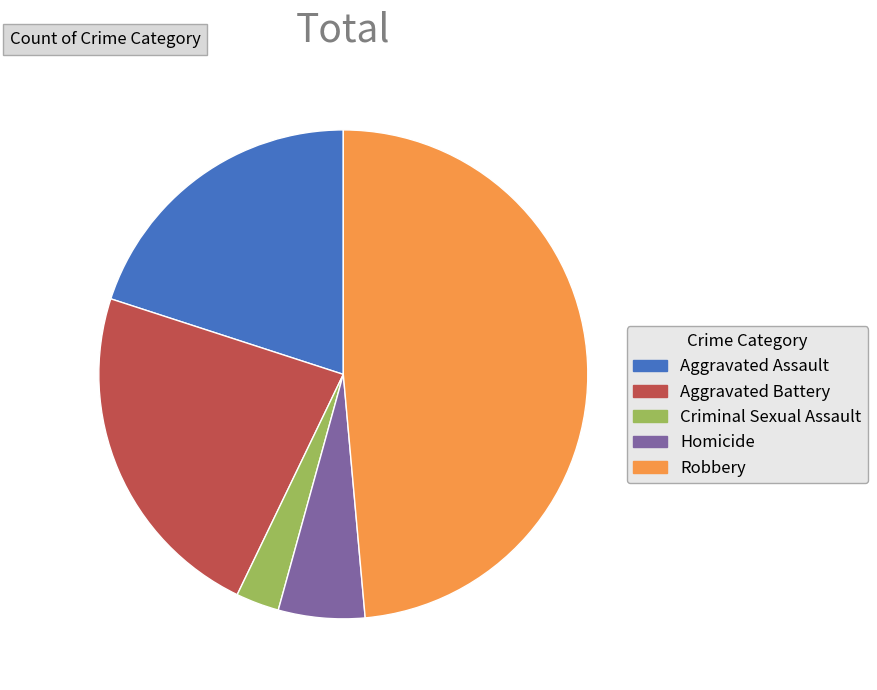

What is the largest slice in the pie chart?

Robbery